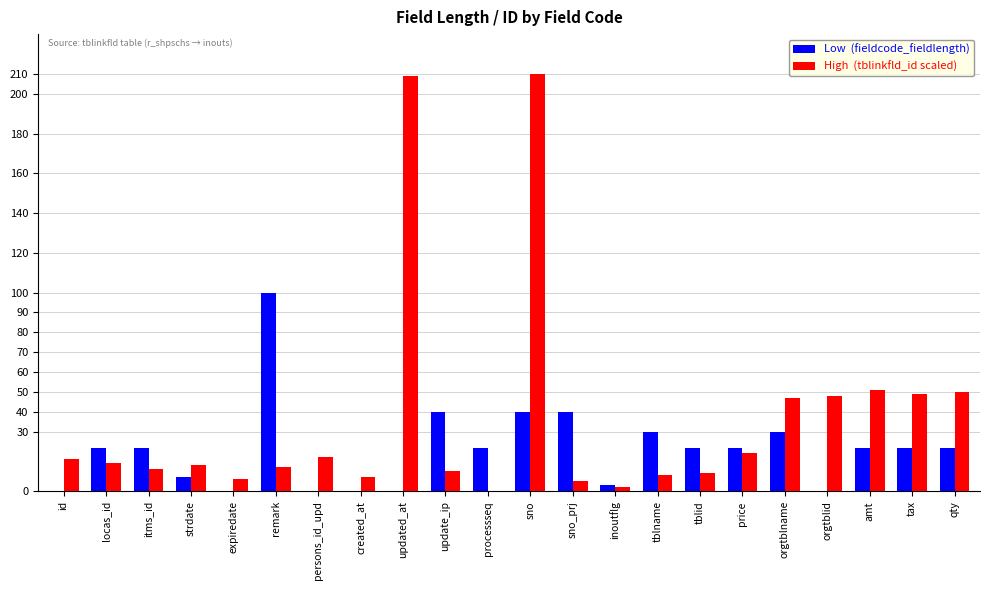

What is the maximum value shown in the chart?

210.0